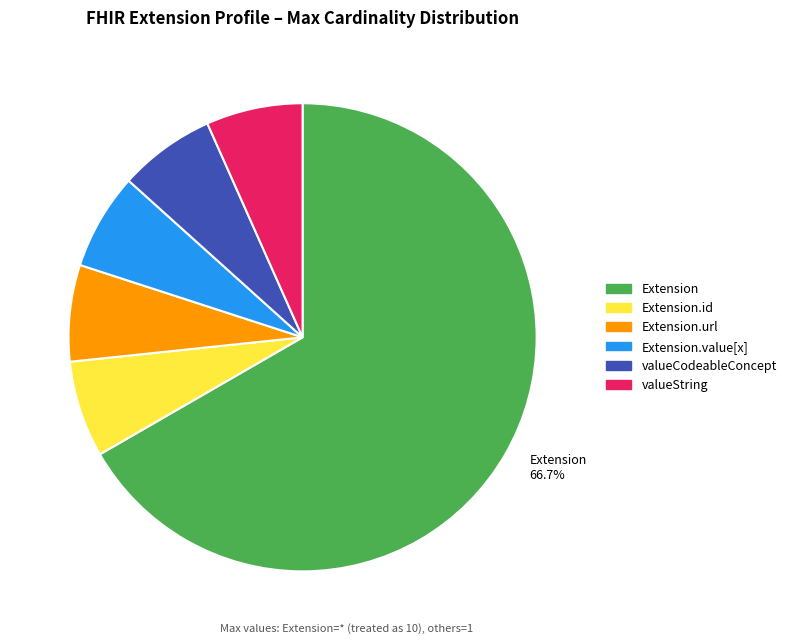

What is the largest slice in the pie chart?

Extension